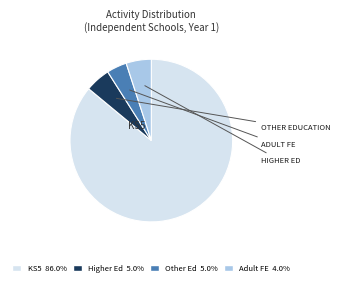

Does any single category account for the majority?

Yes